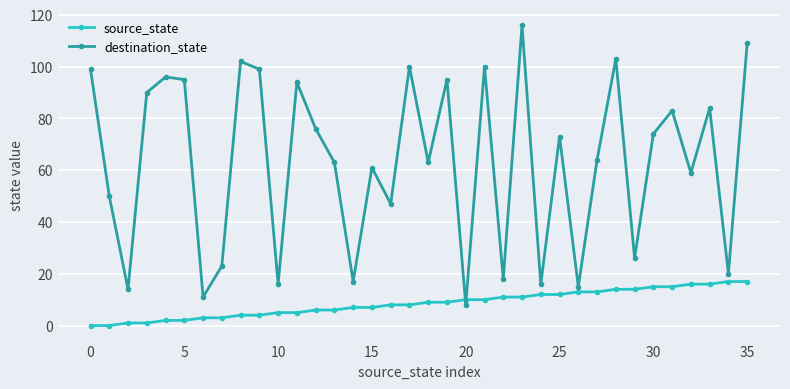

List the series in order of their overall mean, lowest first.

source_state, destination_state